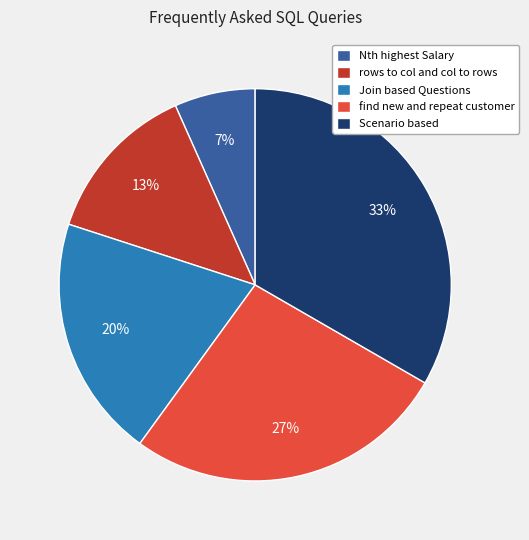

Is there a majority slice in this chart?

No